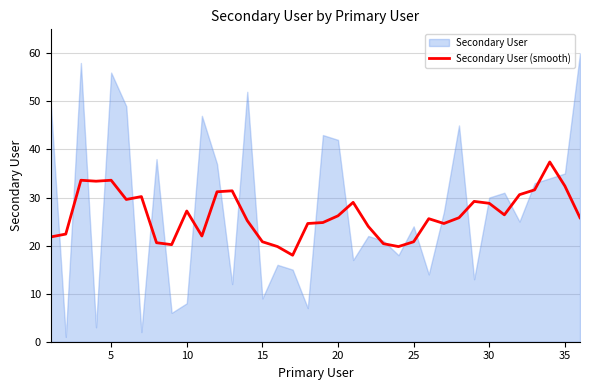

What is the difference between the maximum and second lowest values?

17.6